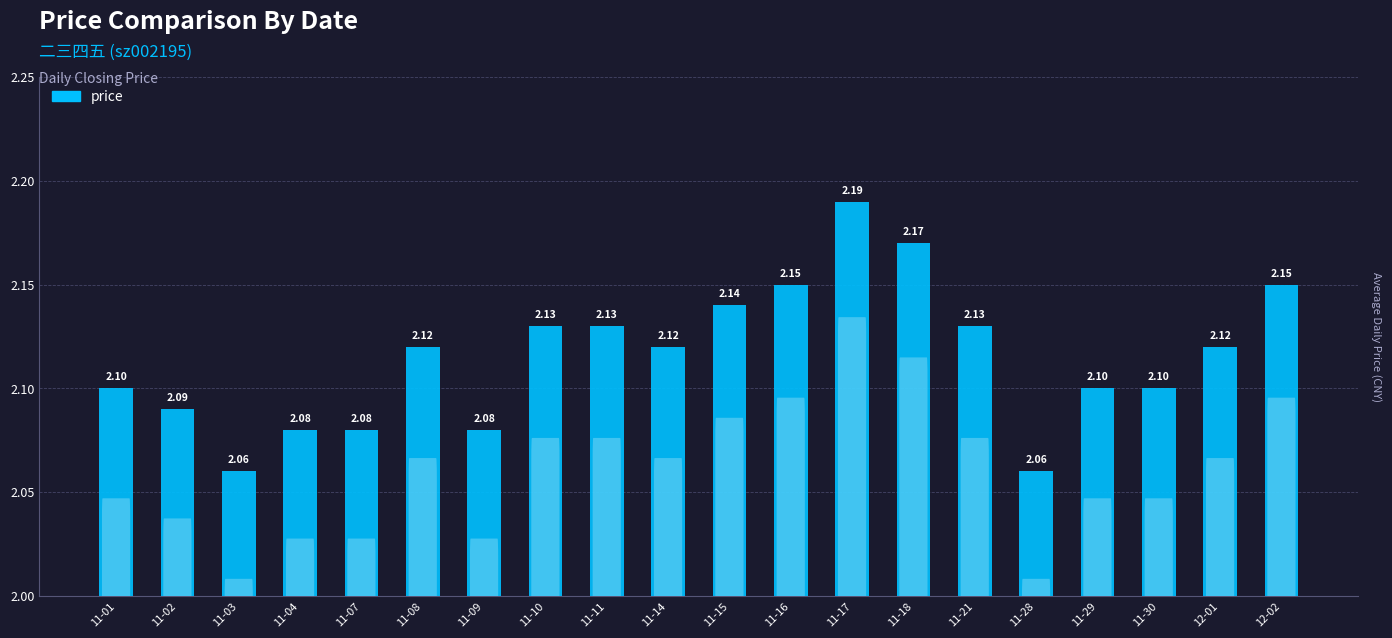

What is the label of the 17th bar from the left?

11-29